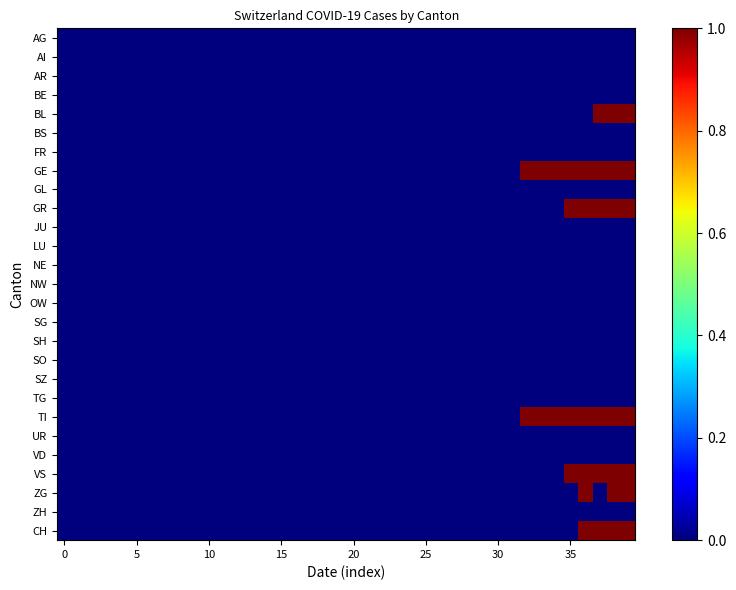

At which category is the sum across all series the highest?

38